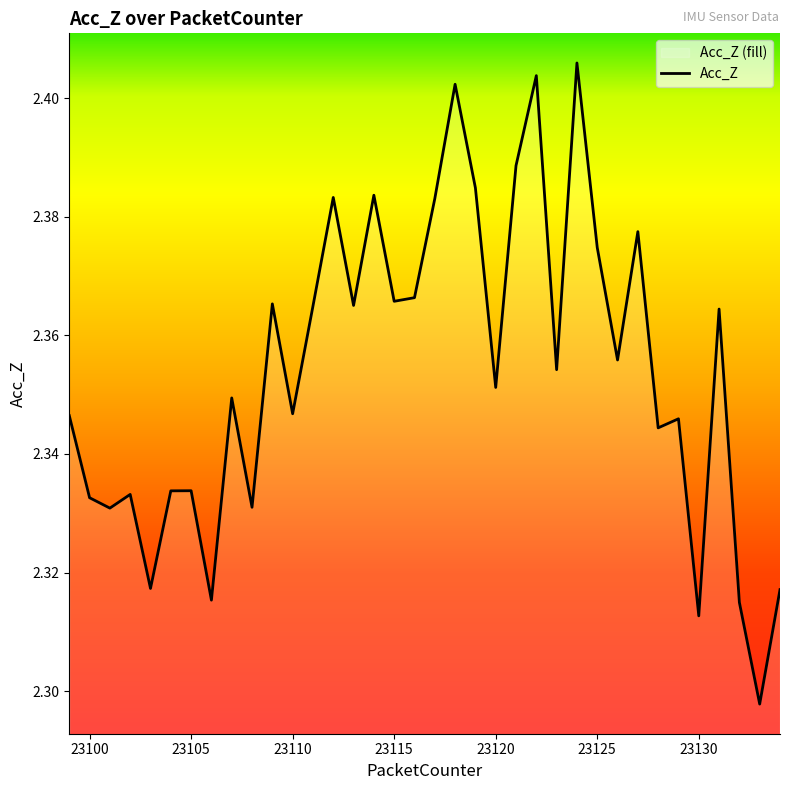

How many points are lower than both their immediate neighbors (excluding endpoints)?

13